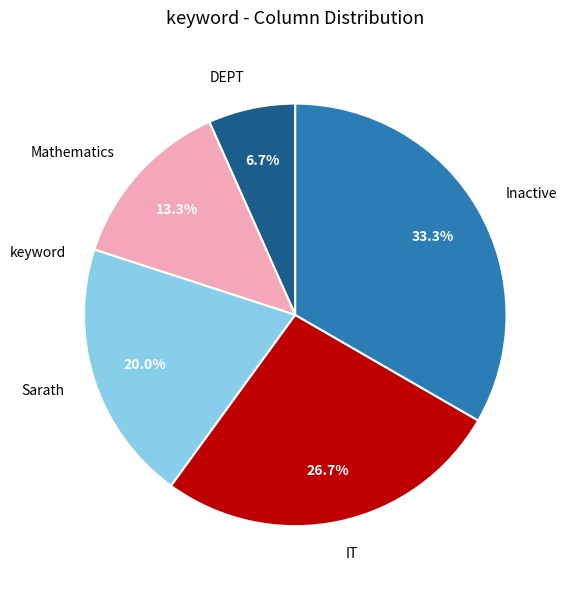

To the nearest percent, what is the average slice percentage?

20%